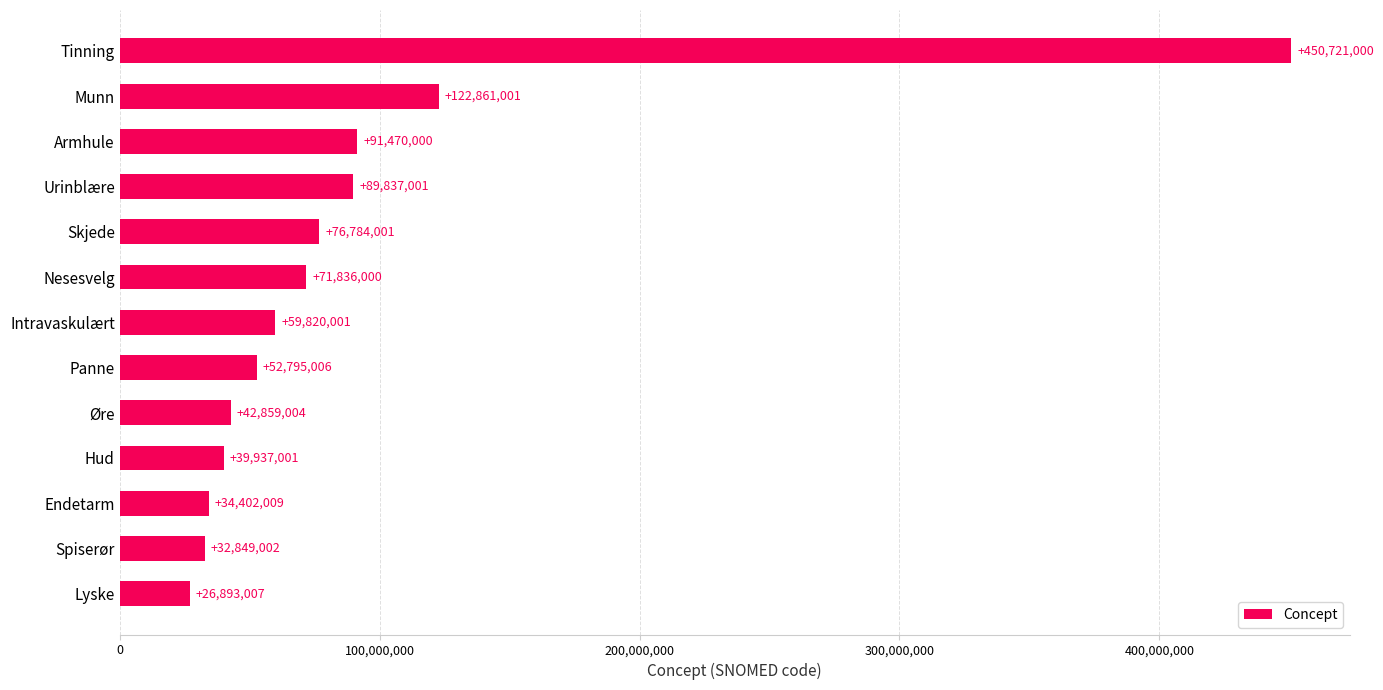

What is the label of the 4th bar from the top?

Urinblære